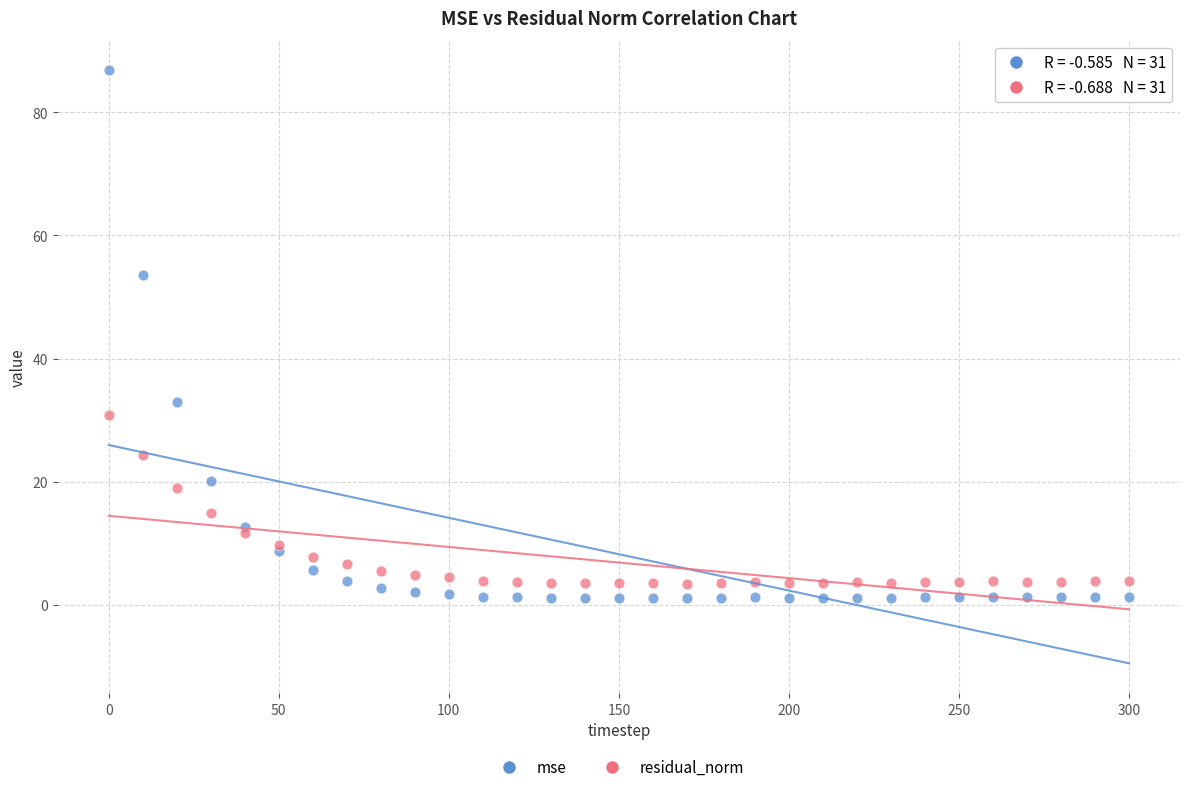

What are all the series names shown in the legend?

mse, residual_norm